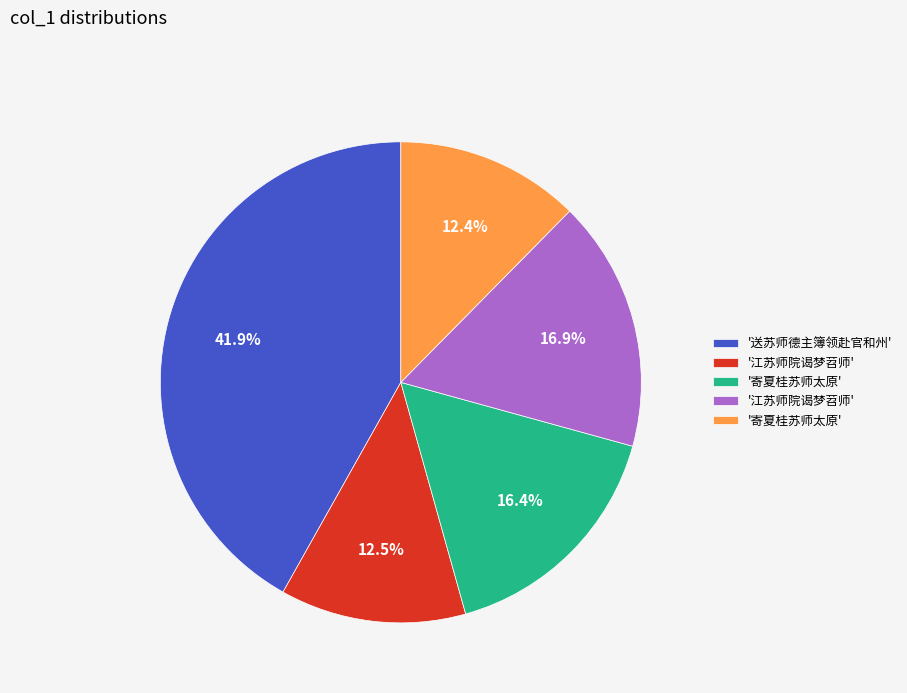

To the nearest percent, what is the average slice percentage?

20%